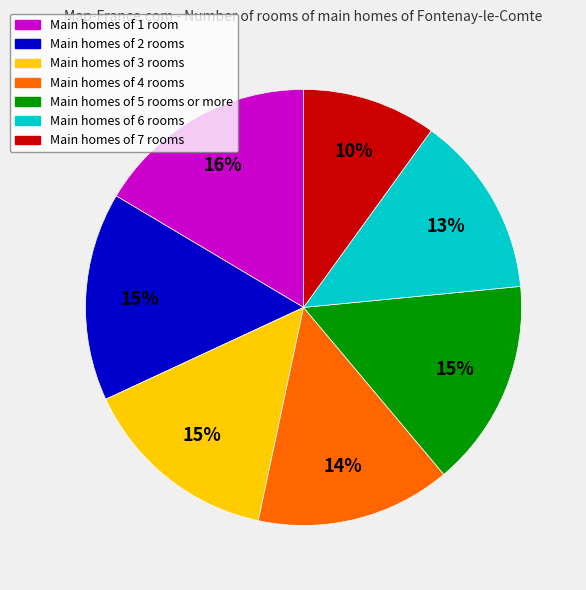

Which category has the smallest portion of the pie?

Main homes of 7 rooms